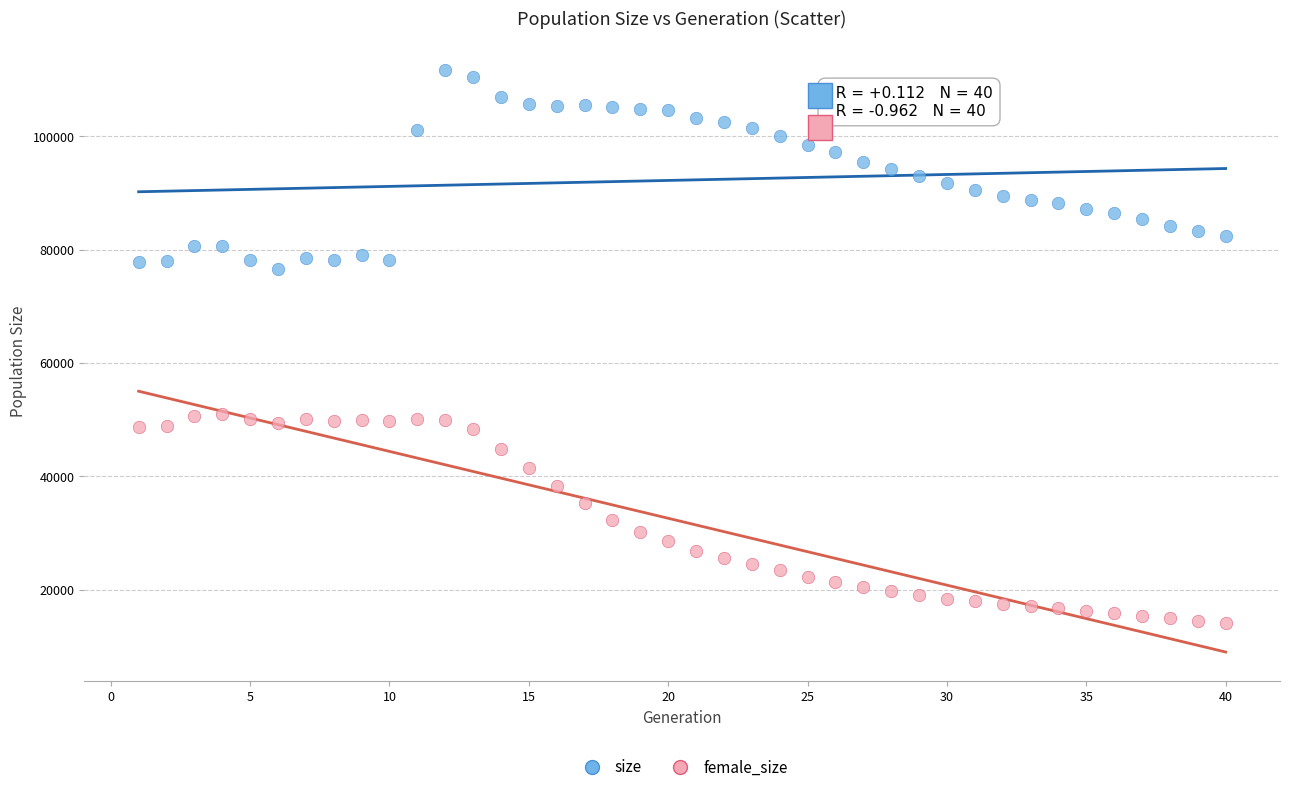

Which series contains the highest Y value?

size